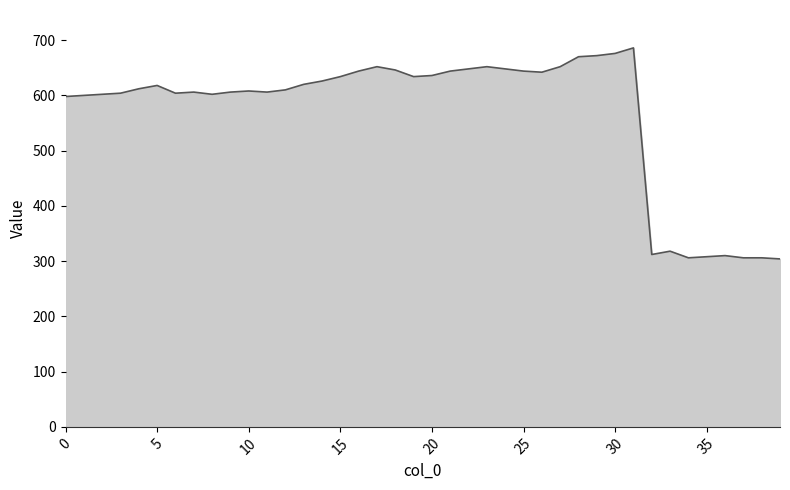

What is the difference between the maximum and minimum values?

382